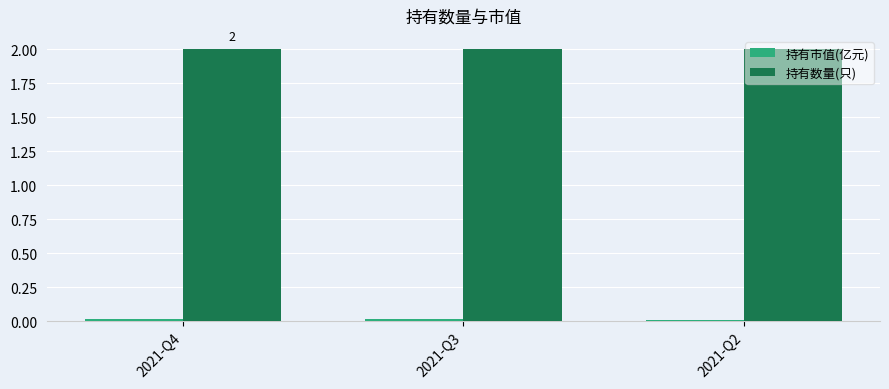

Is it true that 持有数量(只) equals 2.0 at 2021-Q2?

True